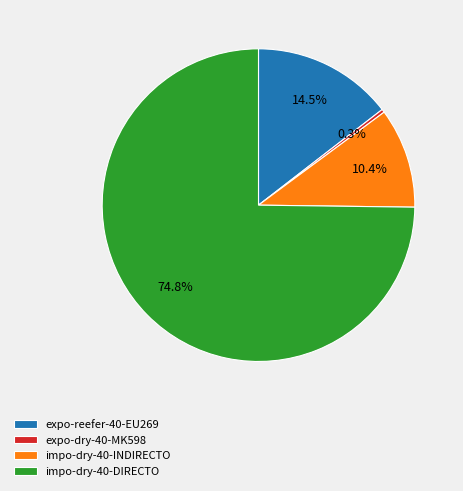

Which category has the biggest portion of the pie?

impo-dry-40-DIRECTO